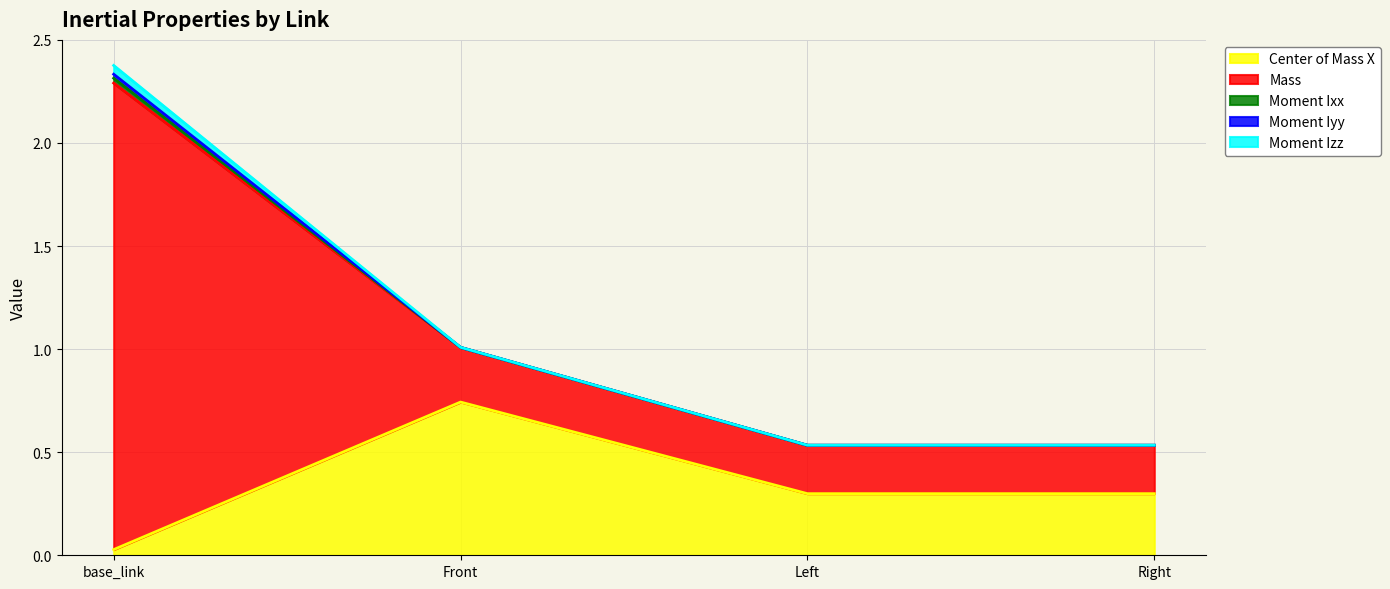

Reading left to right, list all the values displayed in this chart.

Center of Mass X: base_link=0.0	Front=0.7	Left=0.3	Right=0.3
Mass: base_link=2.3	Front=0.3	Left=0.2	Right=0.2
Moment Ixx: base_link=0.0	Front=0.0	Left=0.0	Right=0.0
Moment Iyy: base_link=0.0	Front=0.0	Left=0.0	Right=0.0
Moment Izz: base_link=0.0	Front=0.0	Left=0.0	Right=0.0